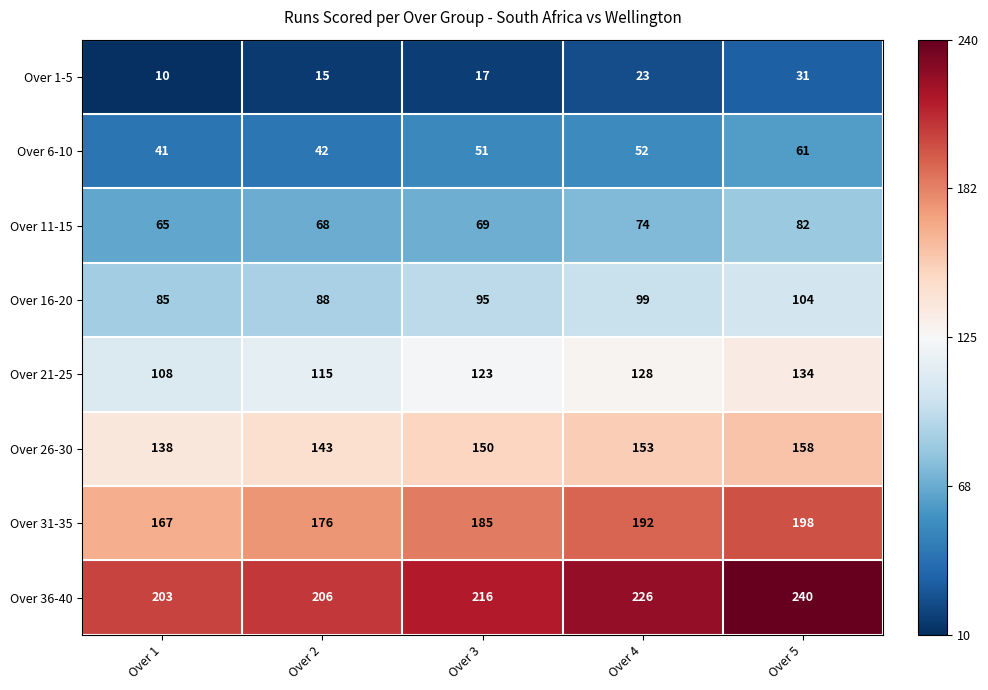

The value of Over 16-20 at Over 1 is 121. True or false?

False